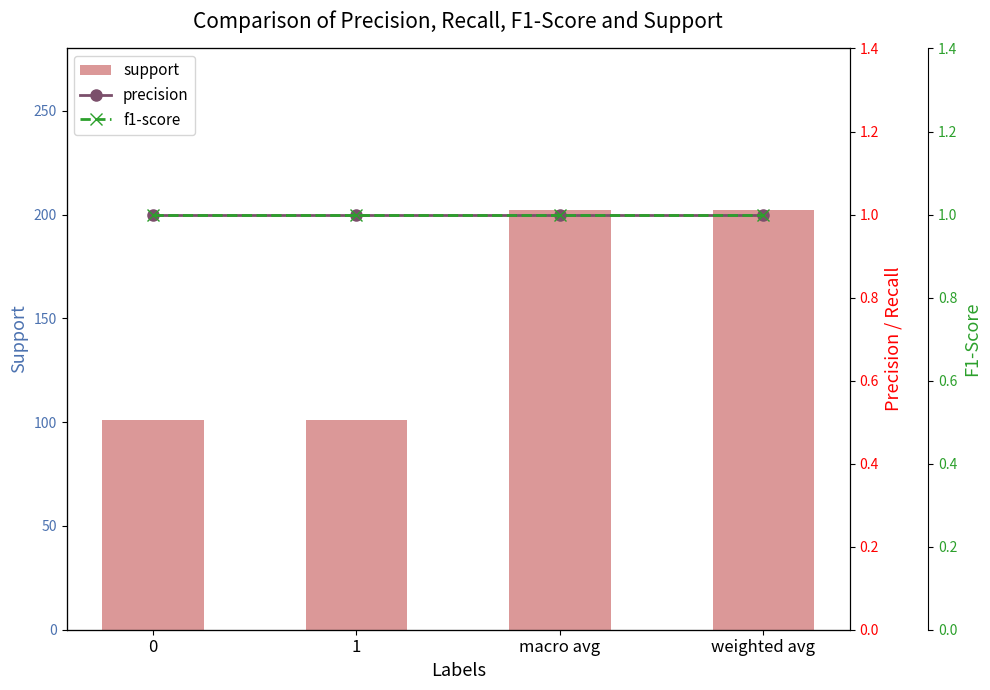

At which category is the sum across all series the highest?

macro avg